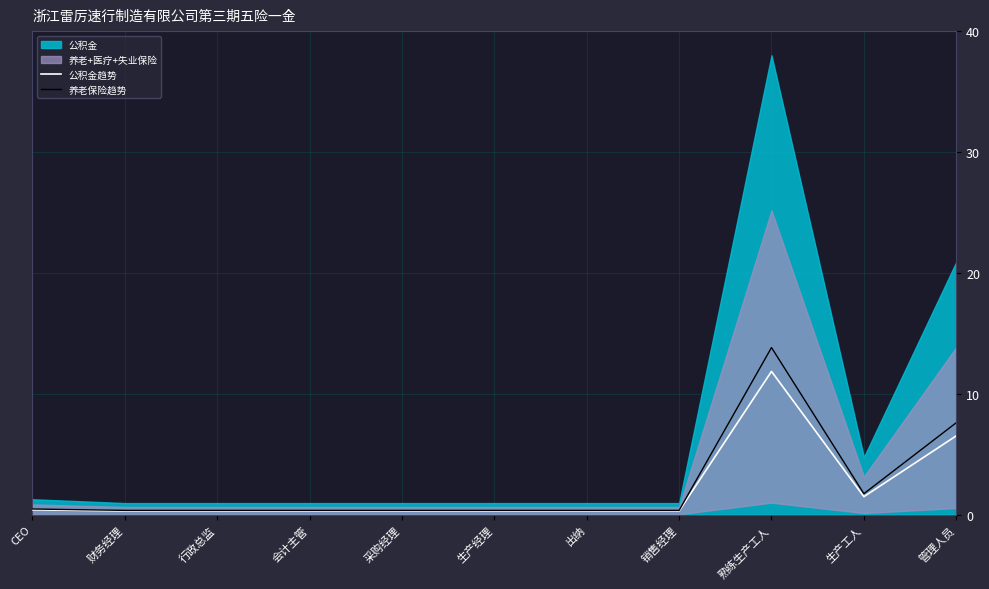

At which label is 公积金趋势 closest to 6?

管理人员